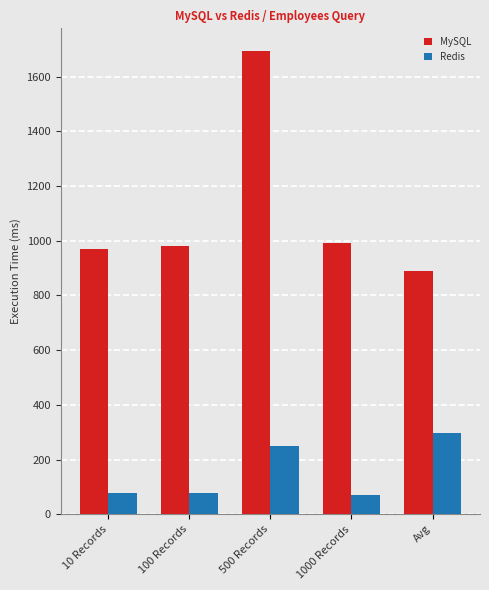

Count the number of data series in this chart.

2